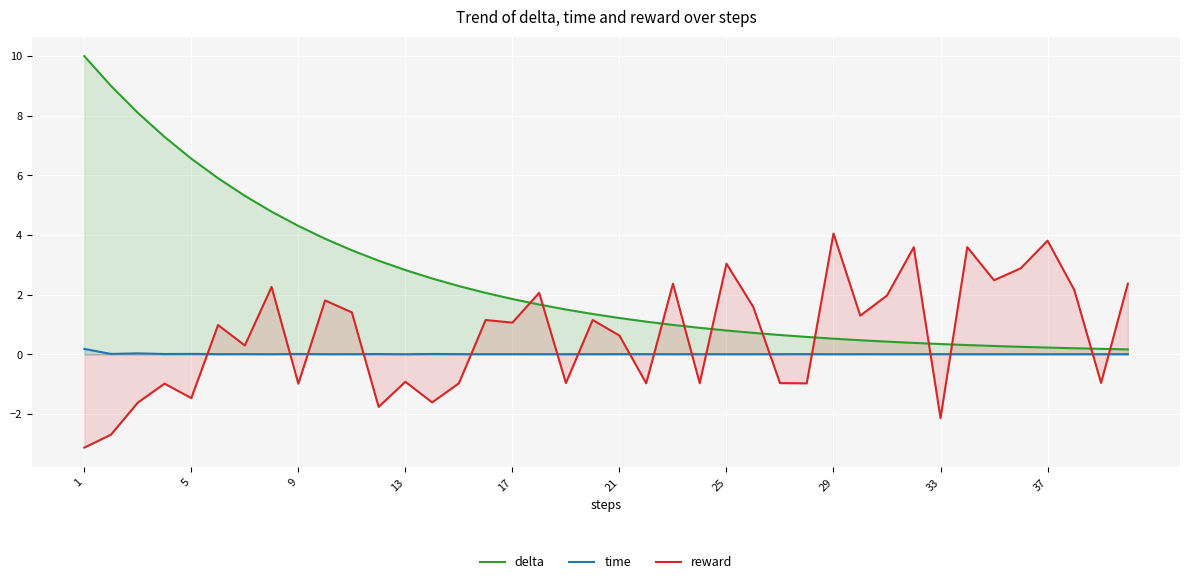

True or false: reward and delta intersect in this chart.

True